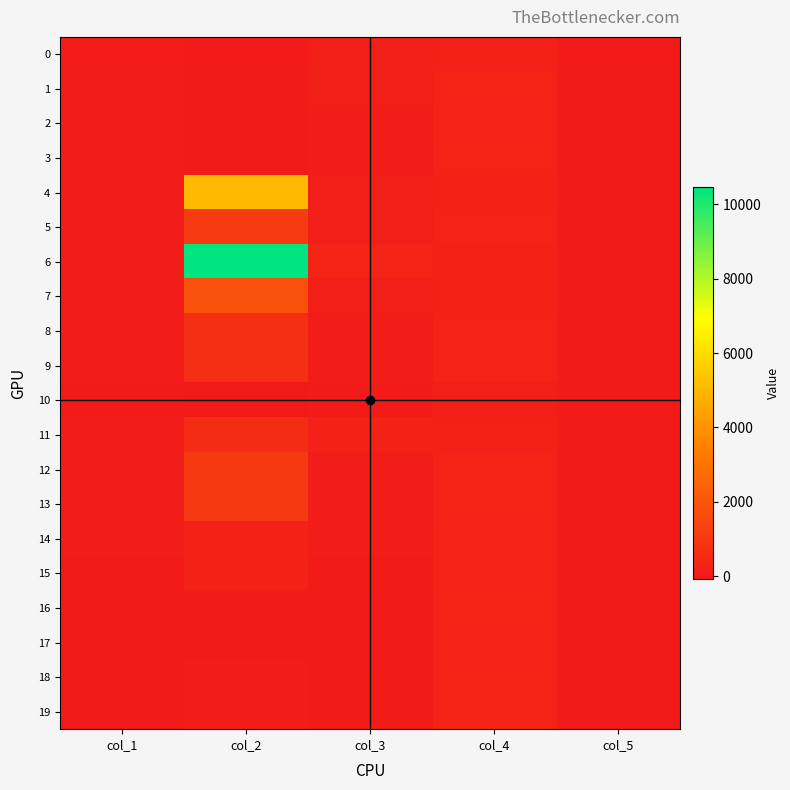

What is the spread (max minus min) of values at col_4?

179.0